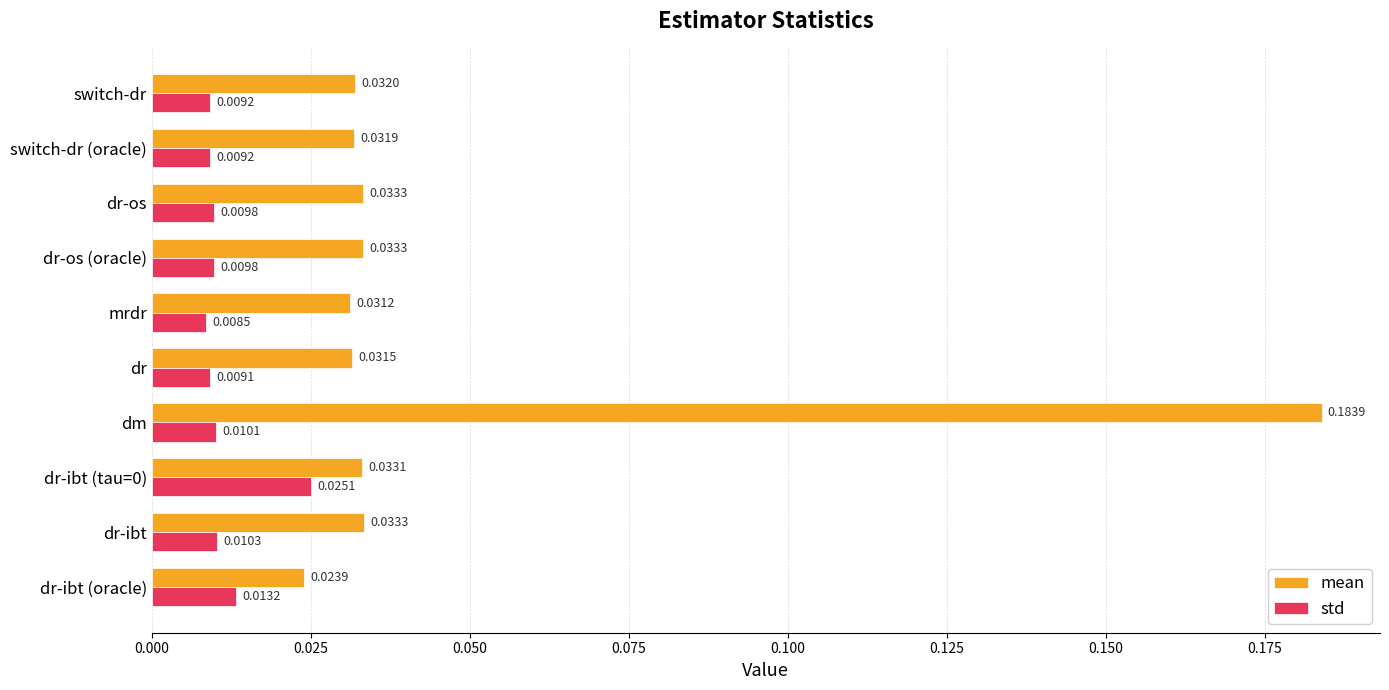

At which category is the sum across all series the highest?

dm